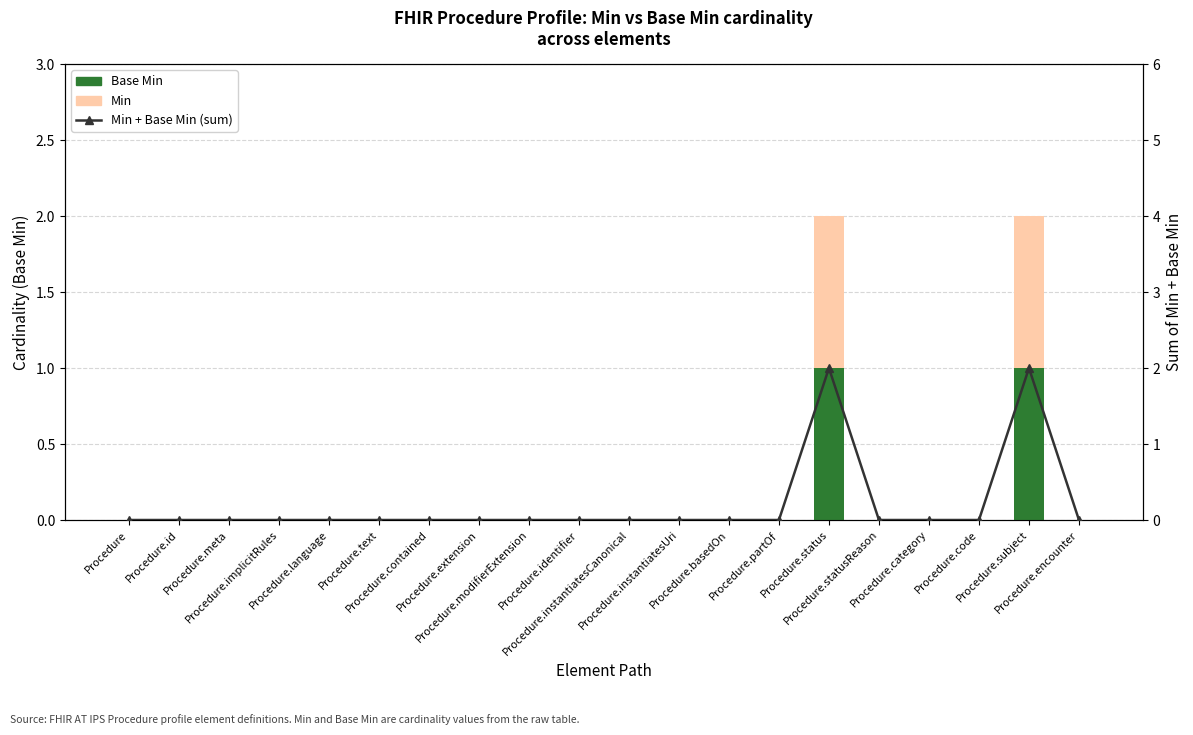

True or false: Min has a value of 0 at Procedure.modifierExtension.

True